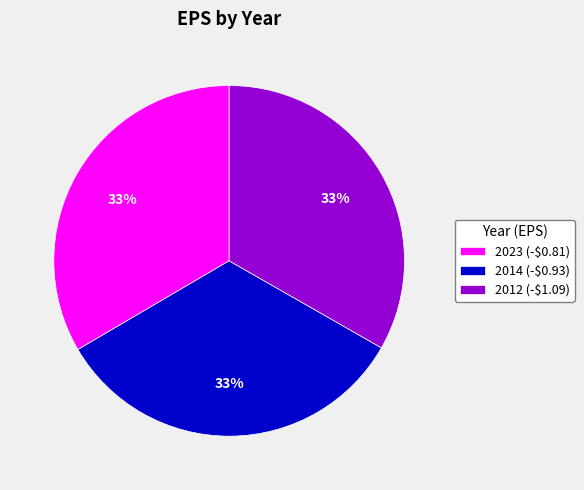

To the nearest percent, what portion does 2014 (-$0.93) represent?

33%